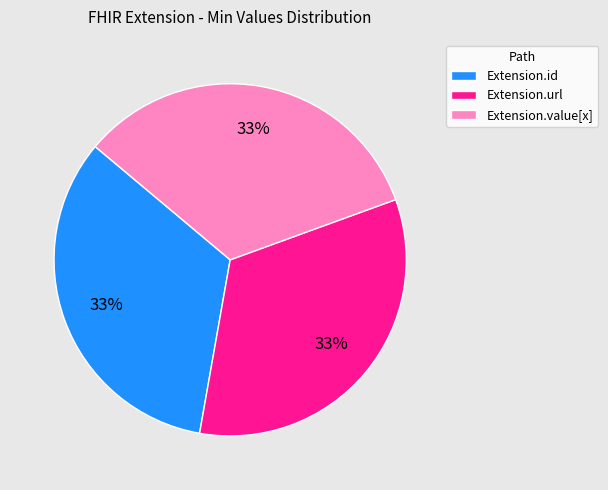

To the nearest percent, what is the average slice percentage?

33%